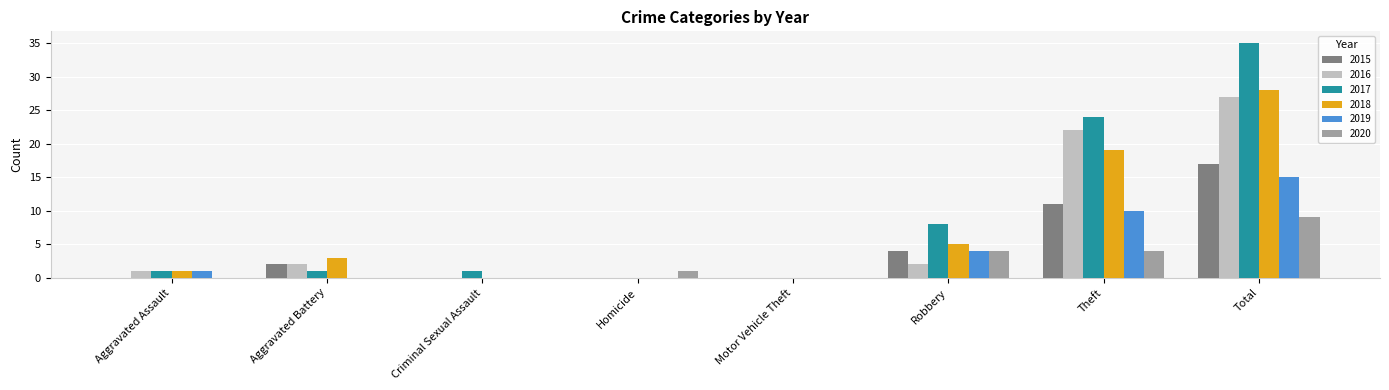

Which series changed the most between Homicide and Robbery?

2017